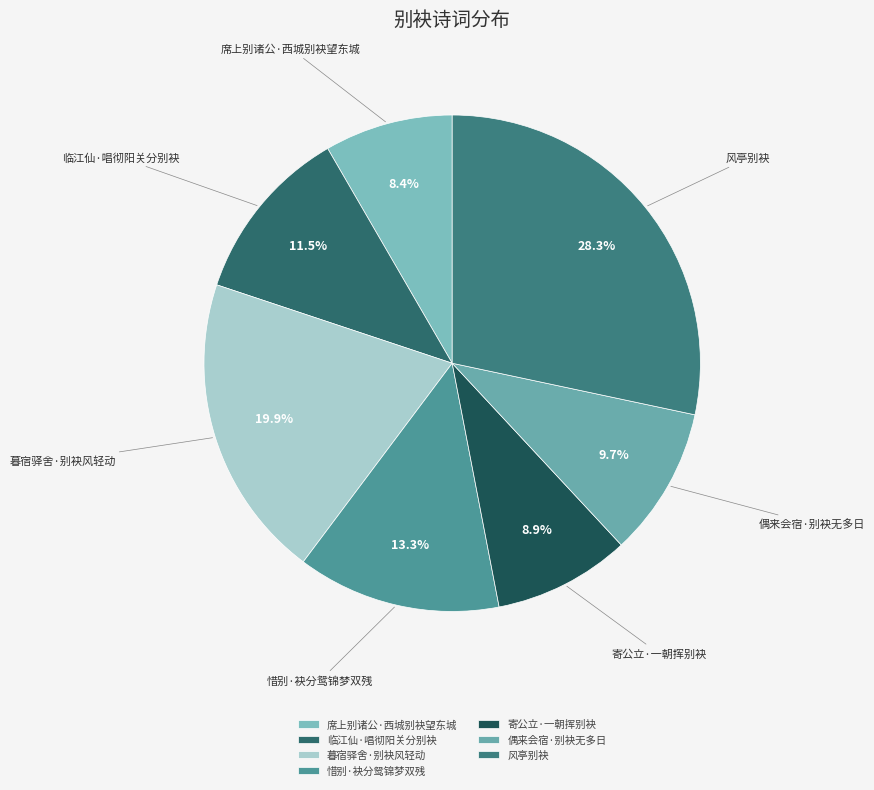

How much of the chart is everything except 偶来会宿·别袂无多日?

90.3%